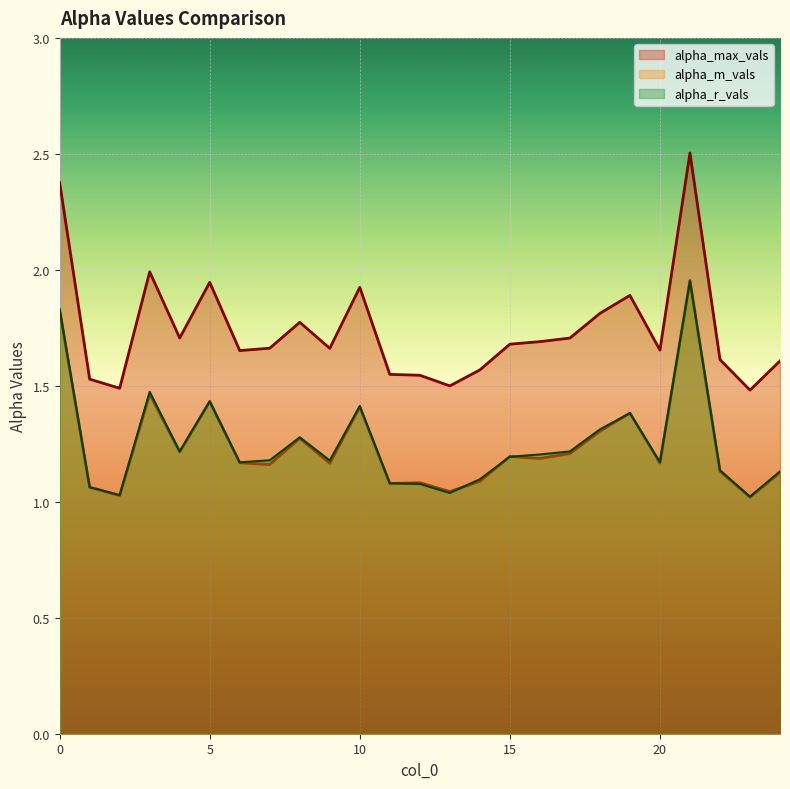

Which series has the largest total across all categories?

alpha_max_vals